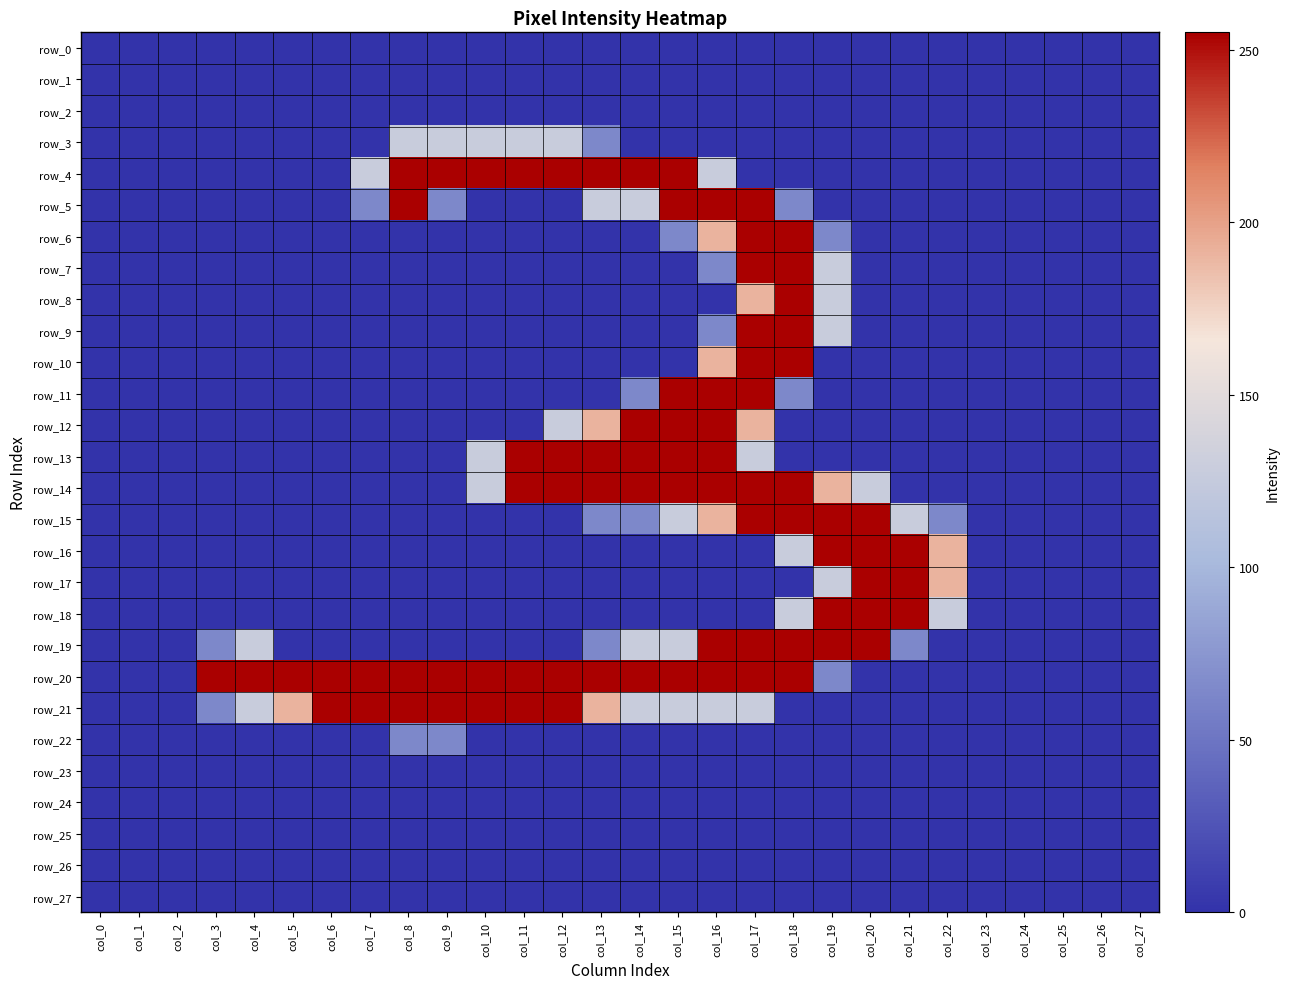

Is the value of row_19 at col_5 greater than the value of row_21 at col_20?

No